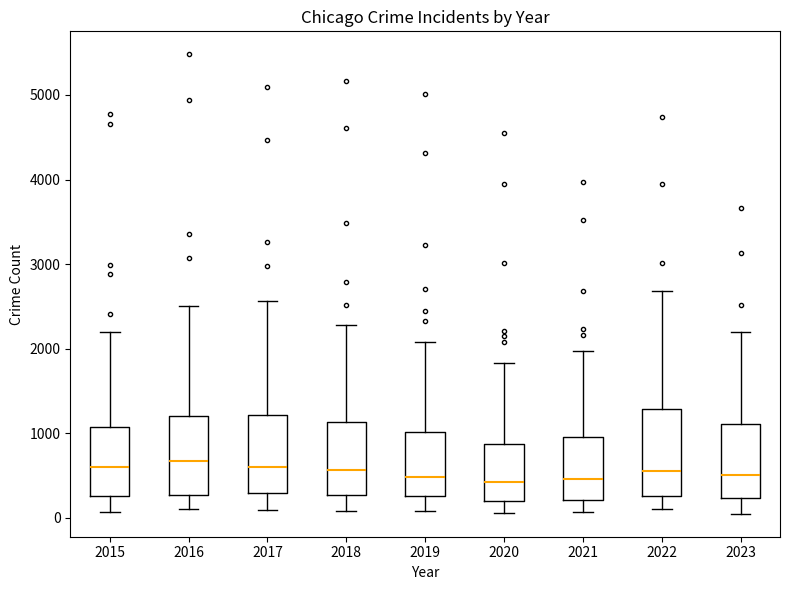

Reading left to right, read every box against the y-axis: the position of its median line, the range the box covers, and the ends of its whiskers. The values are not printed on the chart, so give them approximately, as read against the axis.

2015: median 600, box 300 to 1100, whiskers 100 to 2200
2016: median 700, box 300 to 1200, whiskers 100 to 2500
2017: median 600, box 300 to 1200, whiskers 100 to 2600
2018: median 600, box 300 to 1100, whiskers 100 to 2300
2019: median 500, box 300 to 1000, whiskers 100 to 2100
2020: median 400, box 200 to 900, whiskers 100 to 1800
2021: median 500, box 200 to 900, whiskers 100 to 2000
2022: median 600, box 300 to 1300, whiskers 100 to 2700
2023: median 500, box 200 to 1100, whiskers 0 to 2200